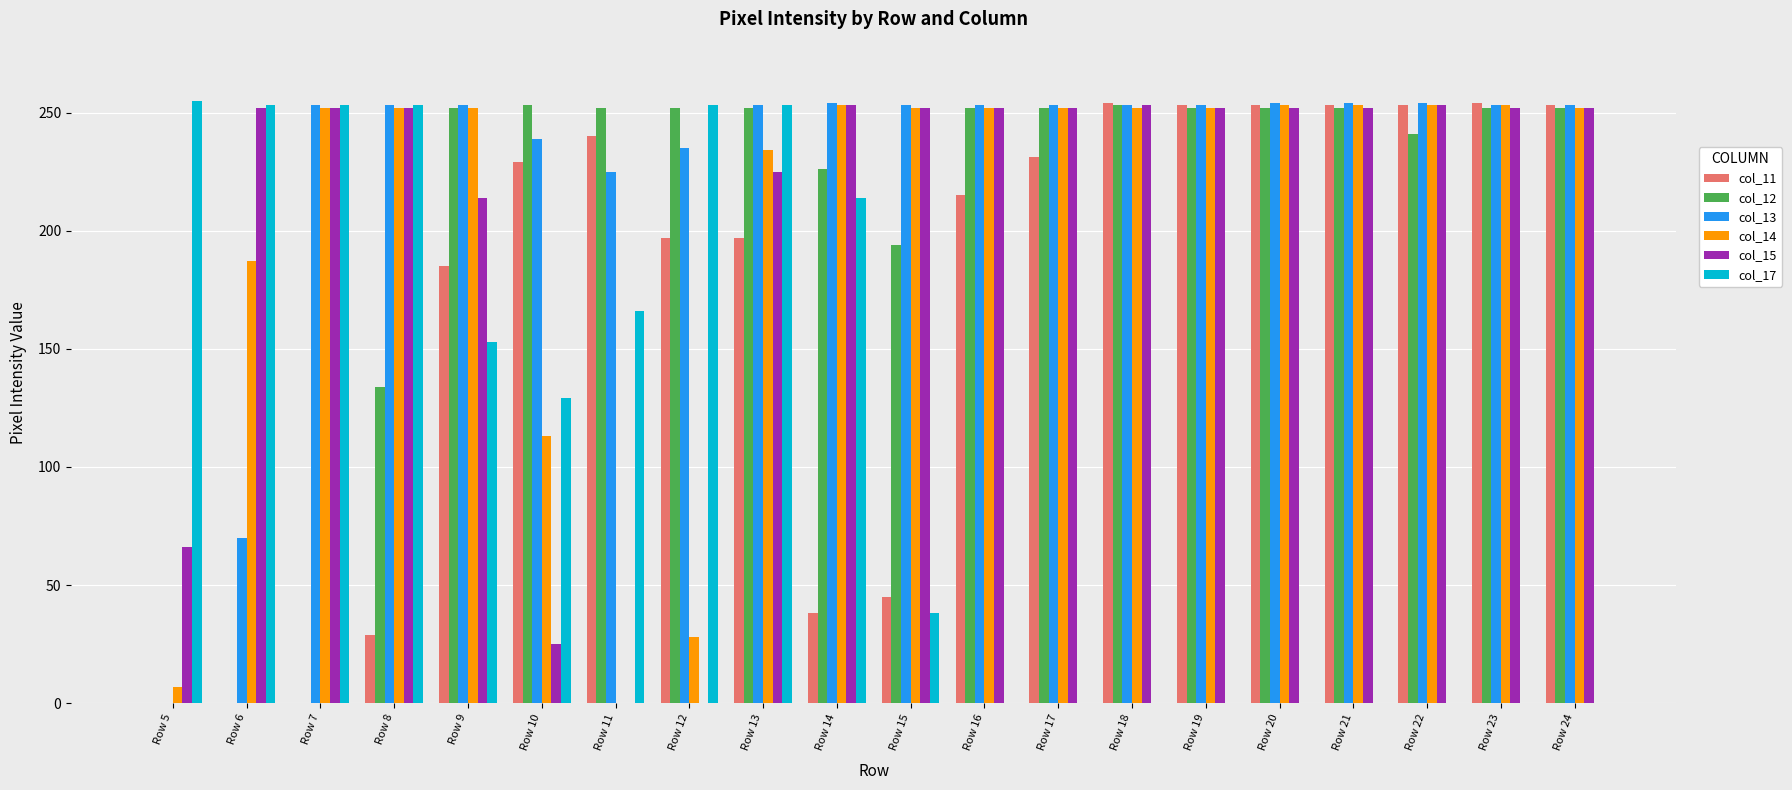

What is the sum of the col_13 values at Row 10 and Row 18?

492